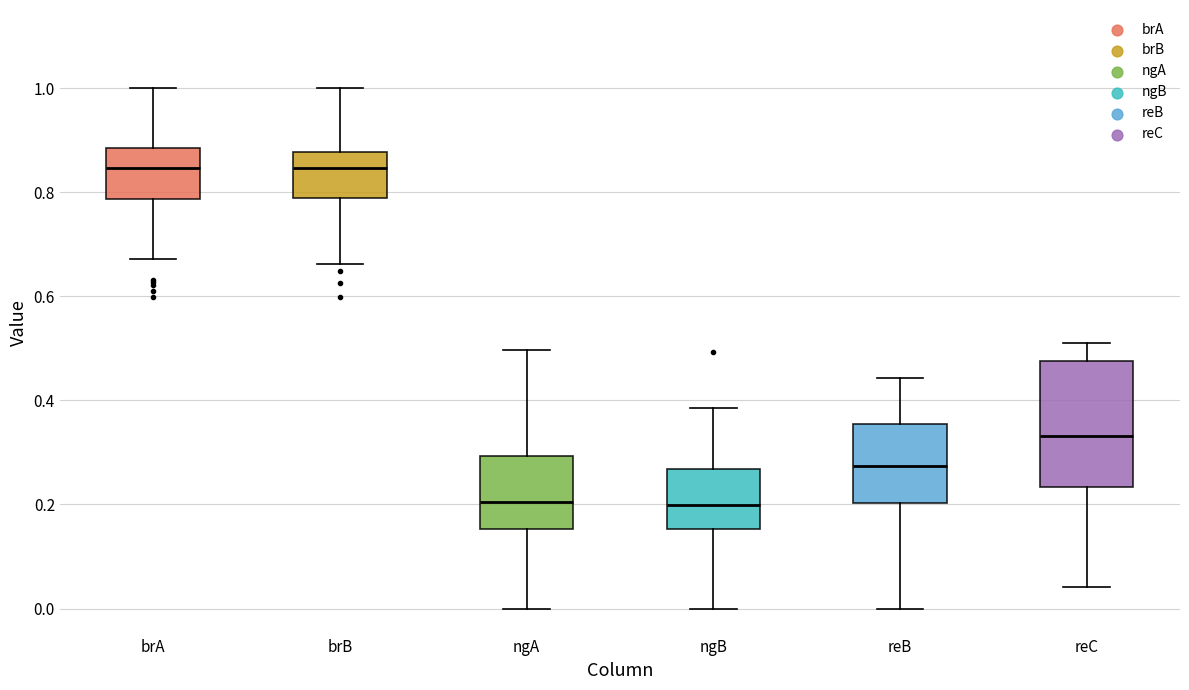

Comparing the boxes themselves (not the whiskers), which one is the tallest?

reC